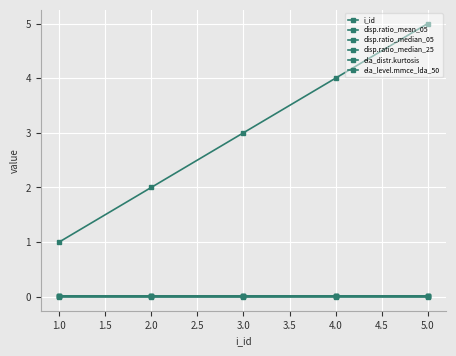

Where is the first local maximum for disp.ratio_mean_05?

4.0